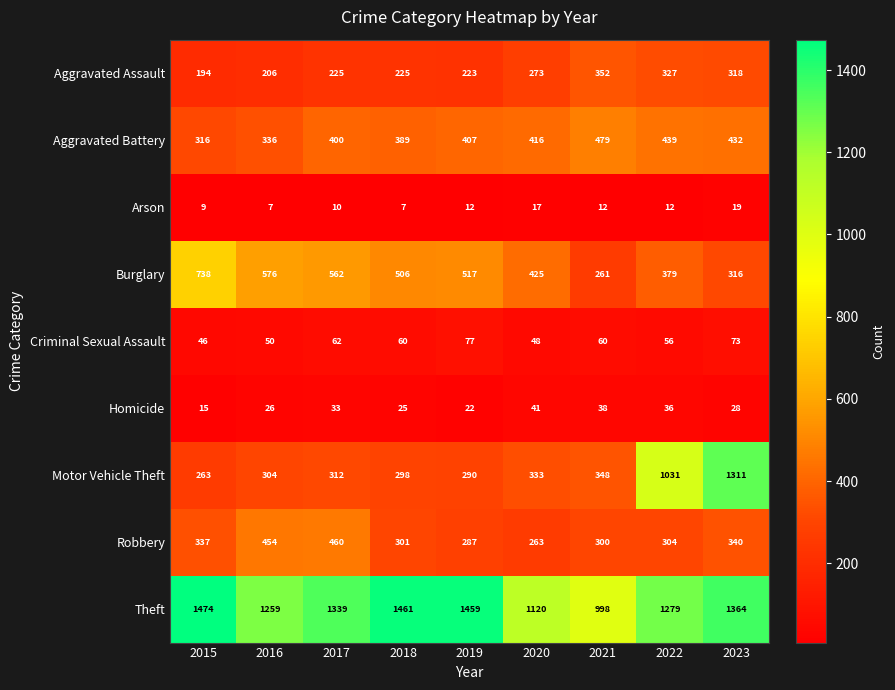

True or false: Homicide has a value of 25 at 2018.

True